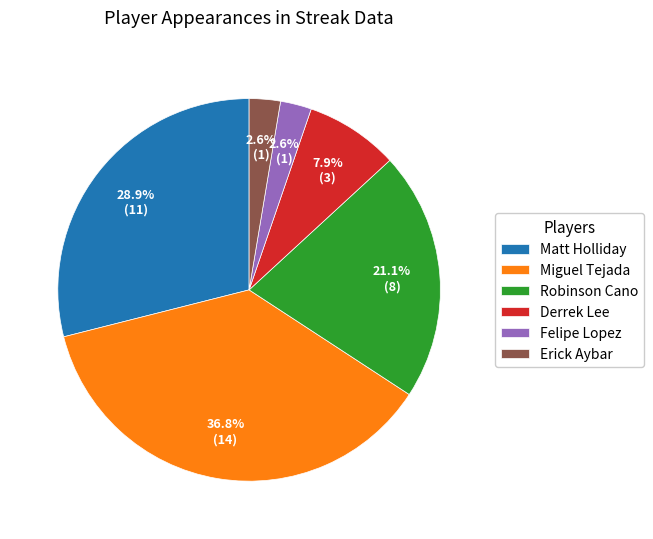

How many slices are in this pie chart?

6